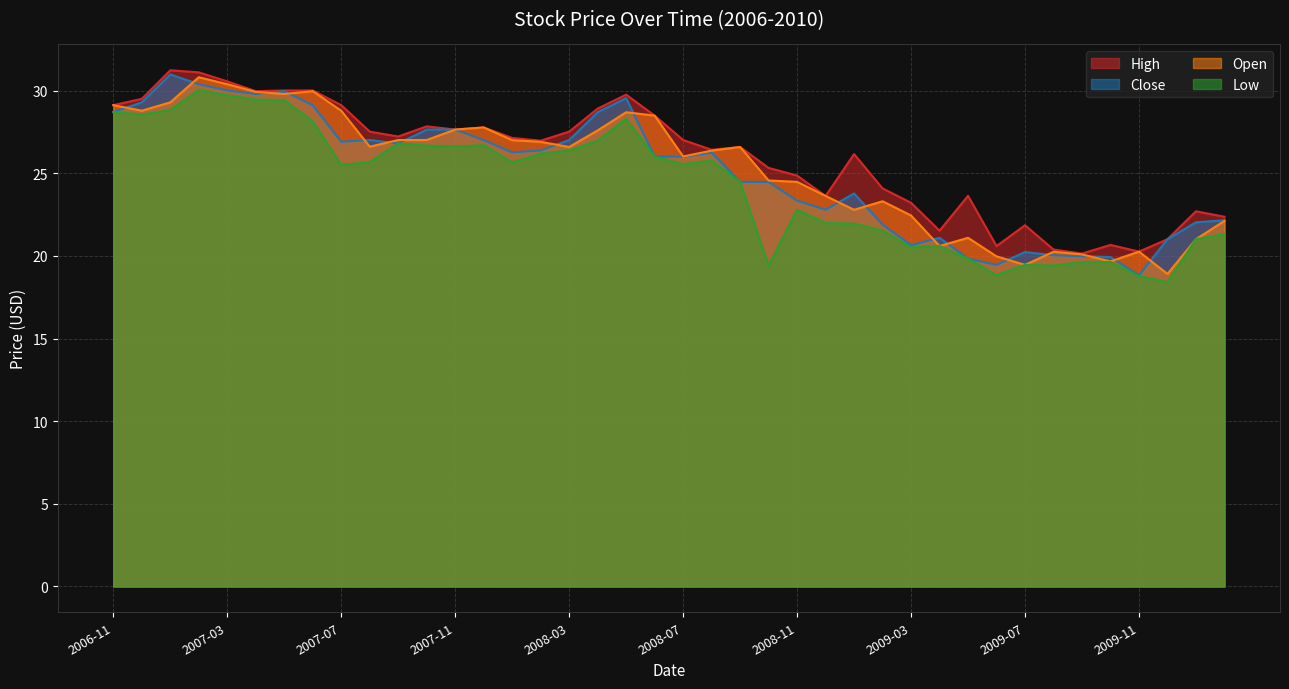

Between 2010-02 and 2008-11, which is larger?

2008-11